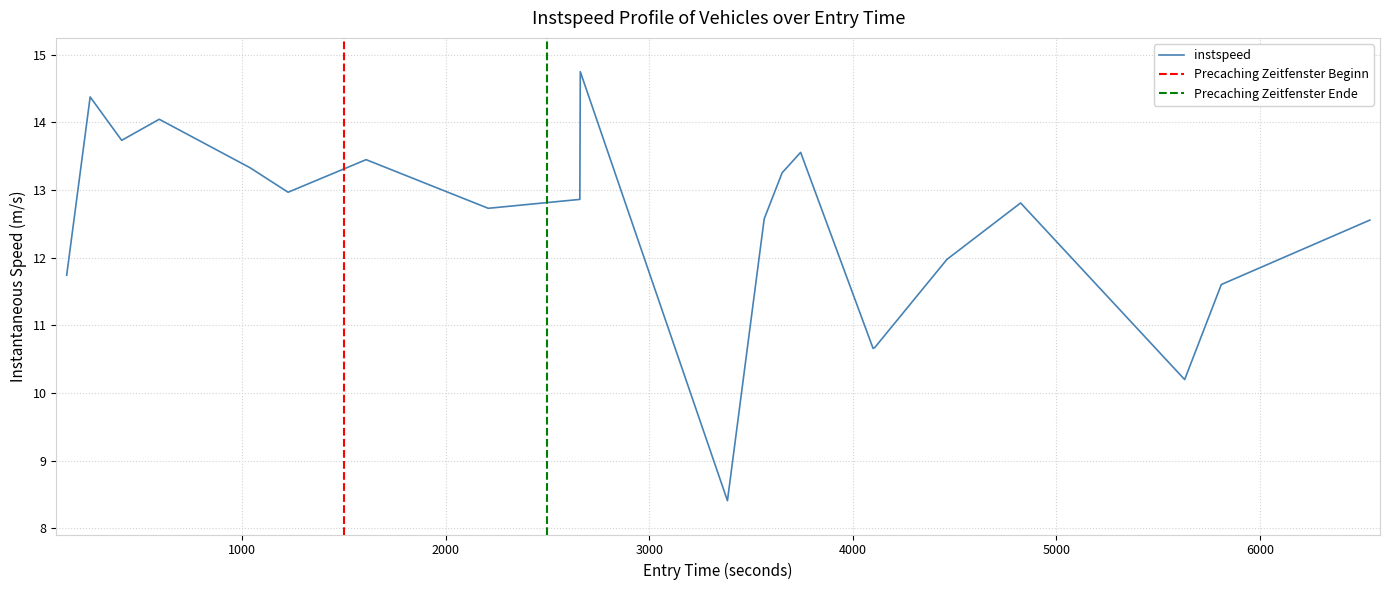

Is it true that the value at 16 is 19.2?

False